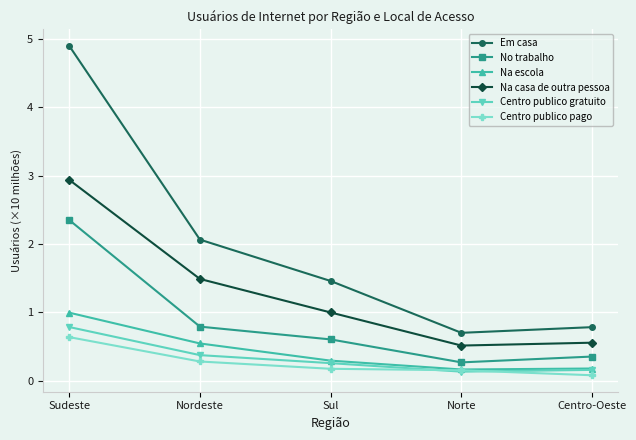

What is the total value across all series at Centro-Oeste?

2.1